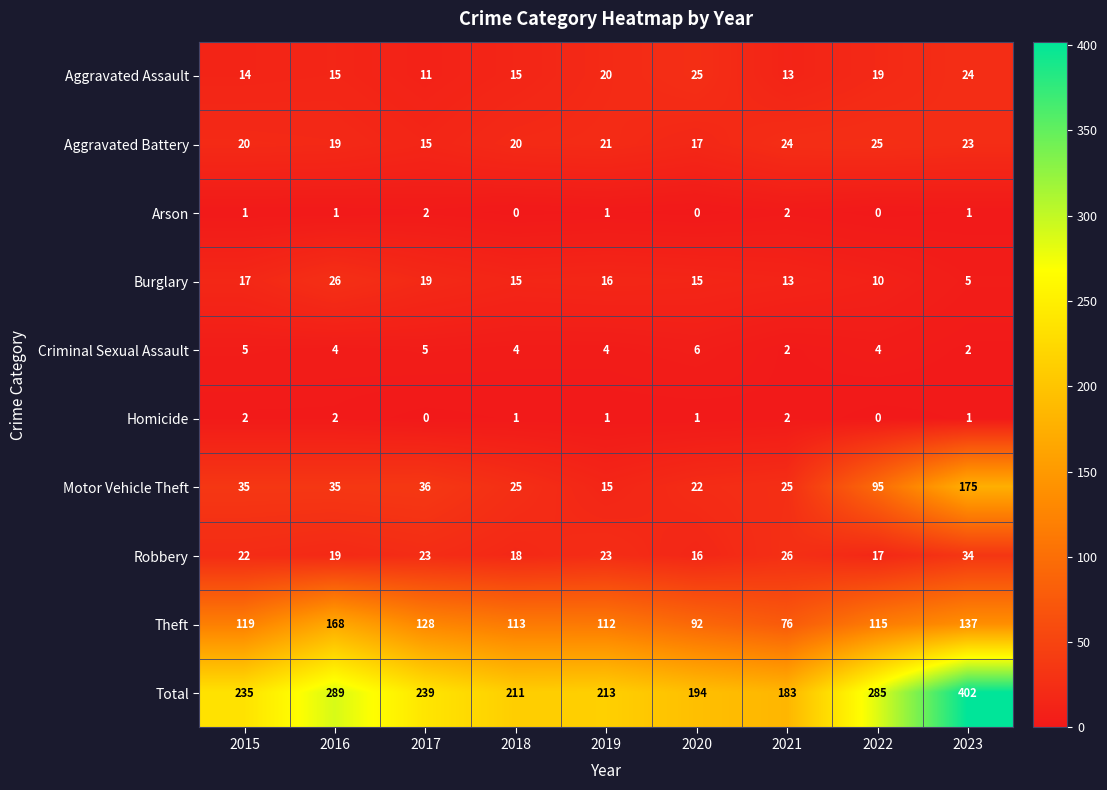

What is the sum of the Robbery values at 2016 and 2020?

35